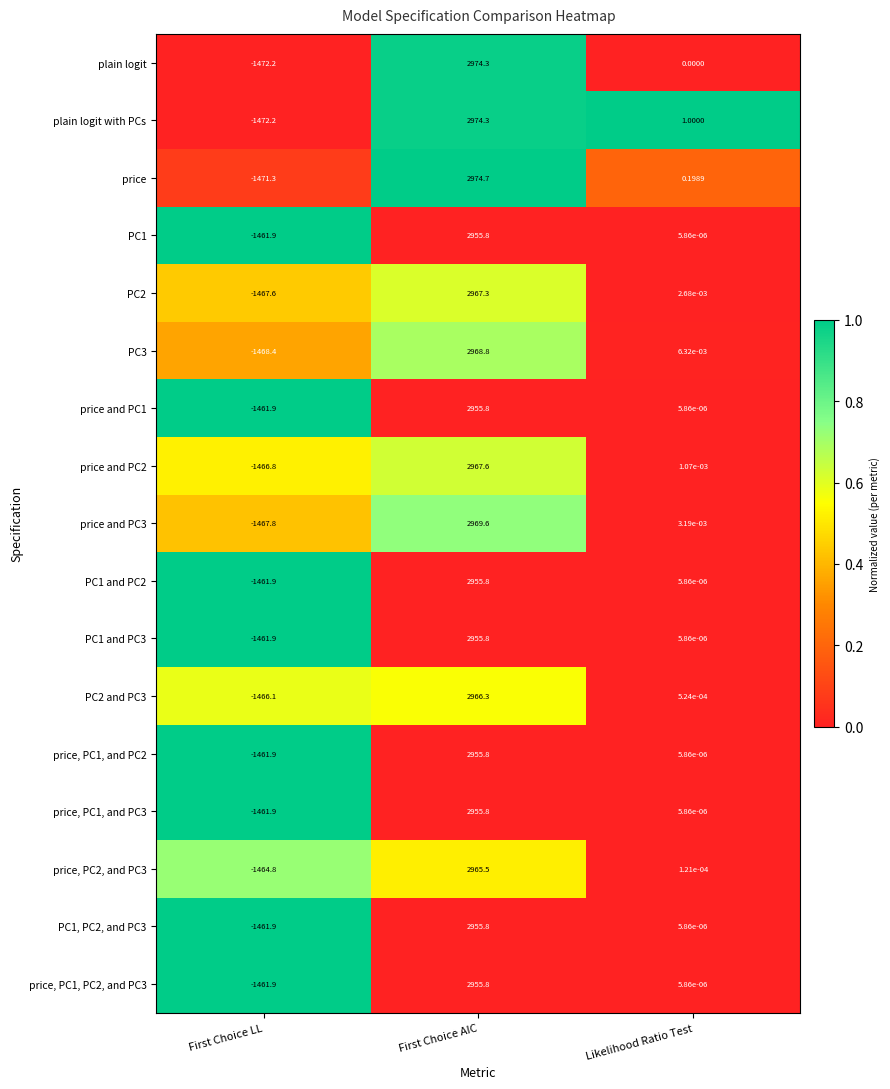

List the labels in order of PC2 value, smallest first.

First Choice LL, Likelihood Ratio Test, First Choice AIC